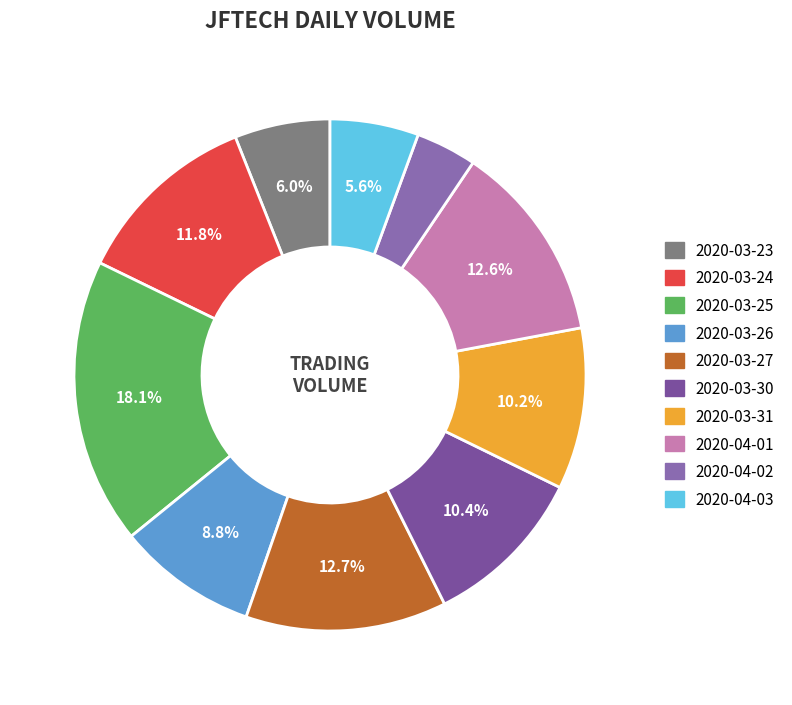

How many segments does this pie chart have?

10